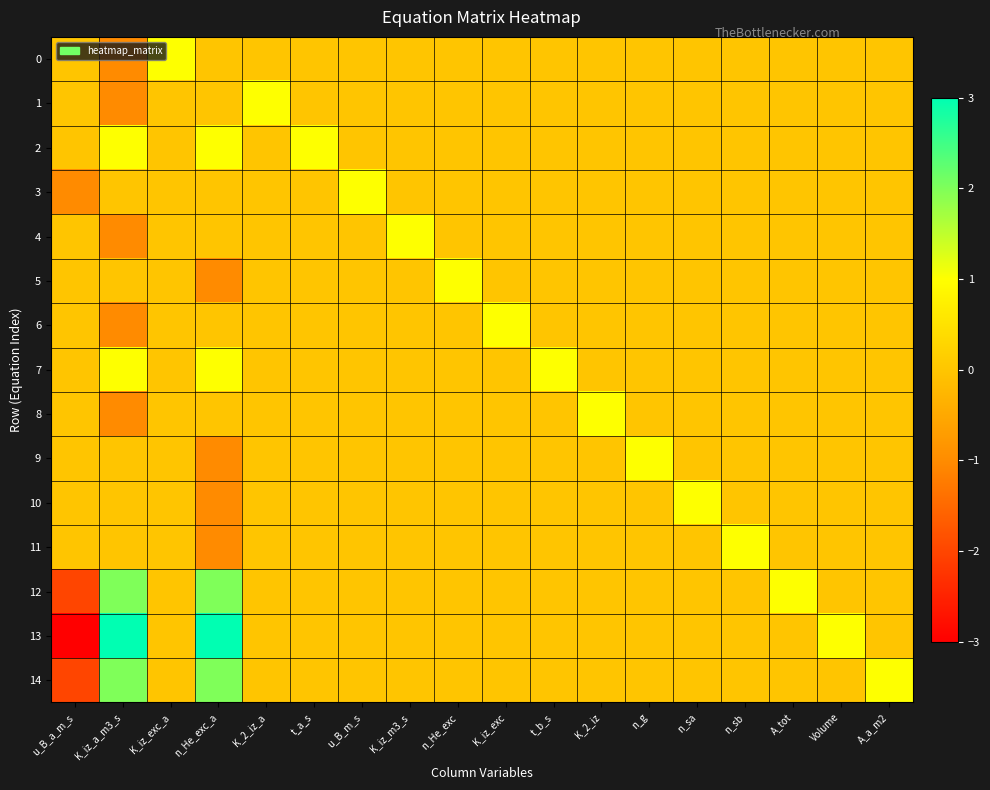

How many series are shown in this chart?

15